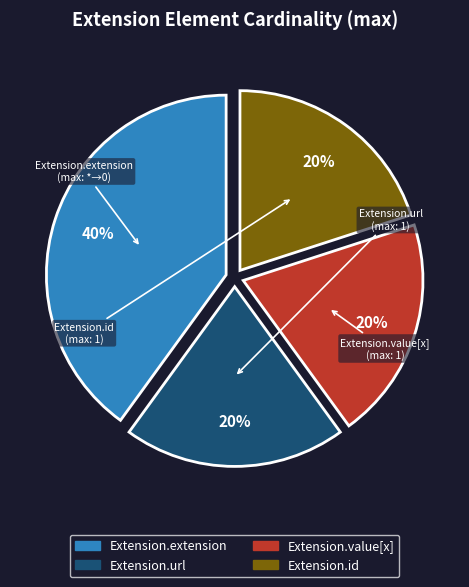

To the nearest percent, what is the average slice percentage?

25%